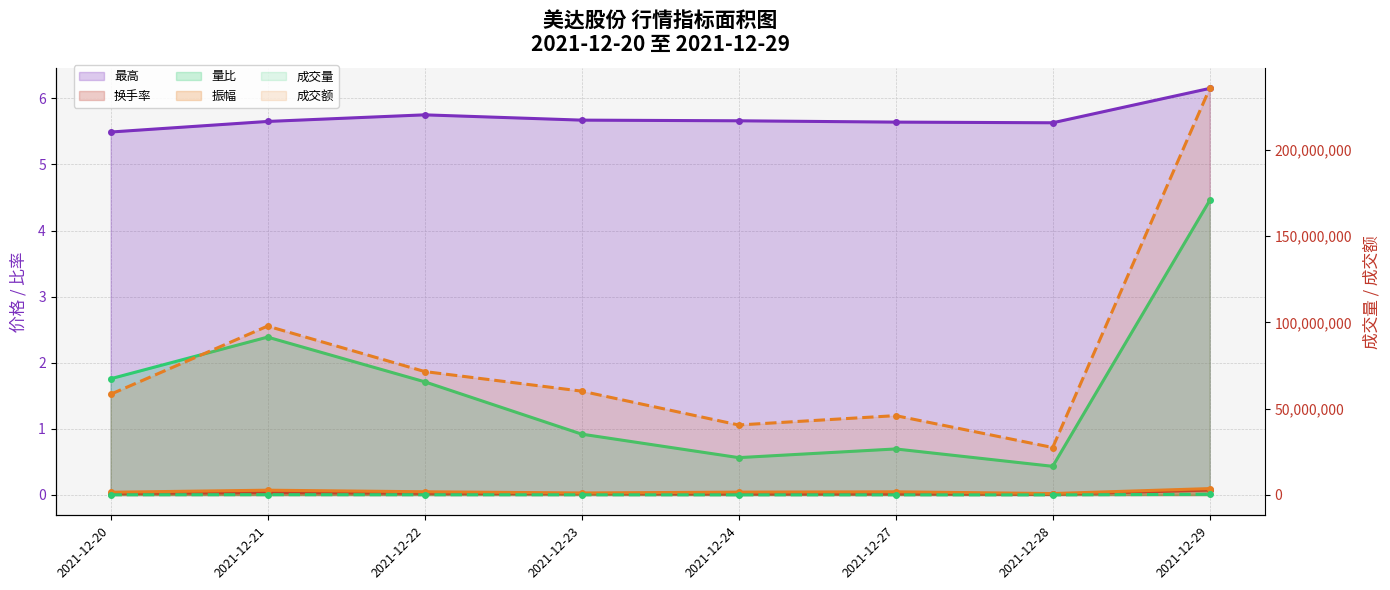

True or false: 量比 and 振幅 intersect in this chart.

False